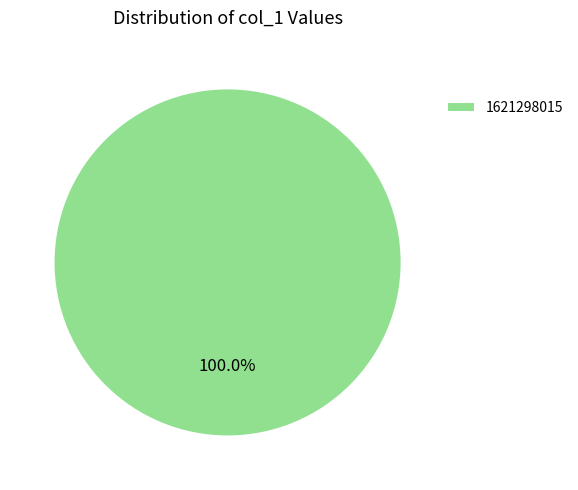

Rank the categories by value from lowest to highest.

1621298015